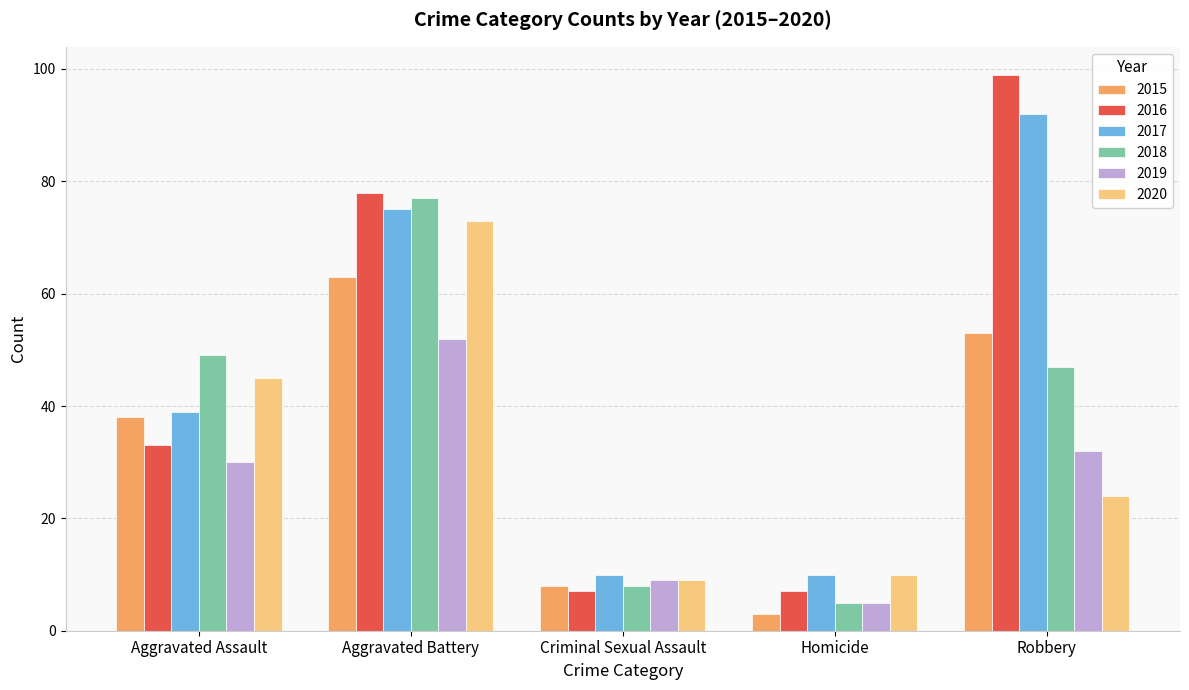

Reading left to right, transcribe all the data shown in this chart.

2015: 38	63	8	3	53
2016: 33	78	7	7	99
2017: 39	75	10	10	92
2018: 49	77	8	5	47
2019: 30	52	9	5	32
2020: 45	73	9	10	24